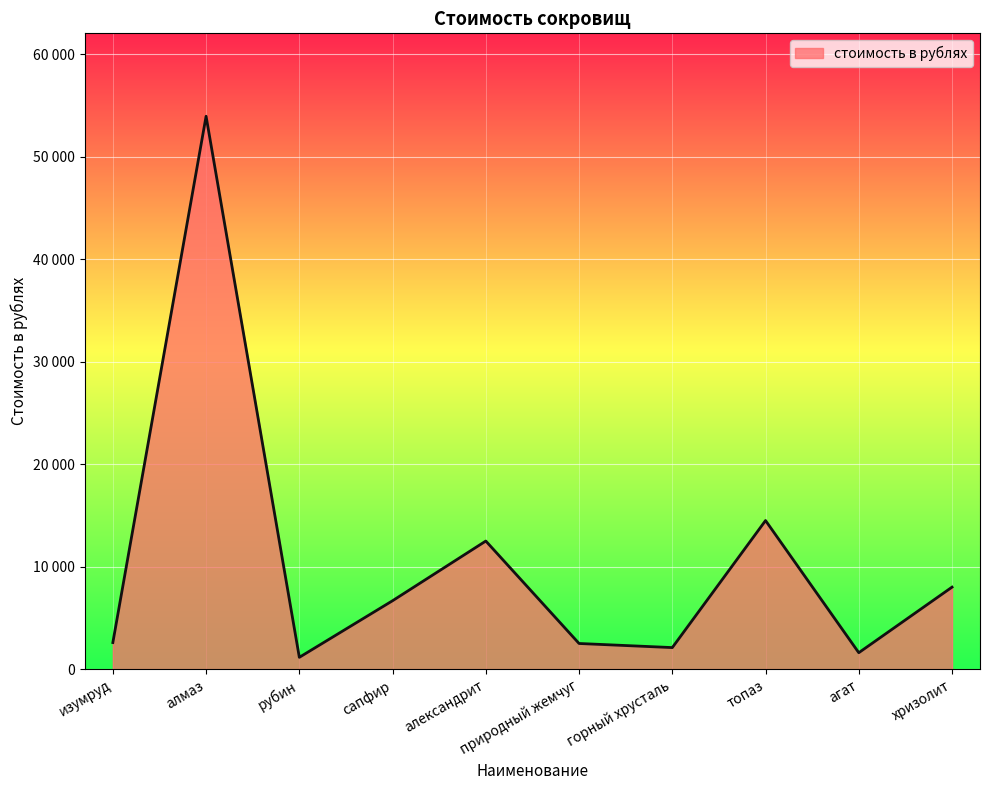

Approximately how many times larger is the value at природный жемчуг compared to хризолит?

0.3